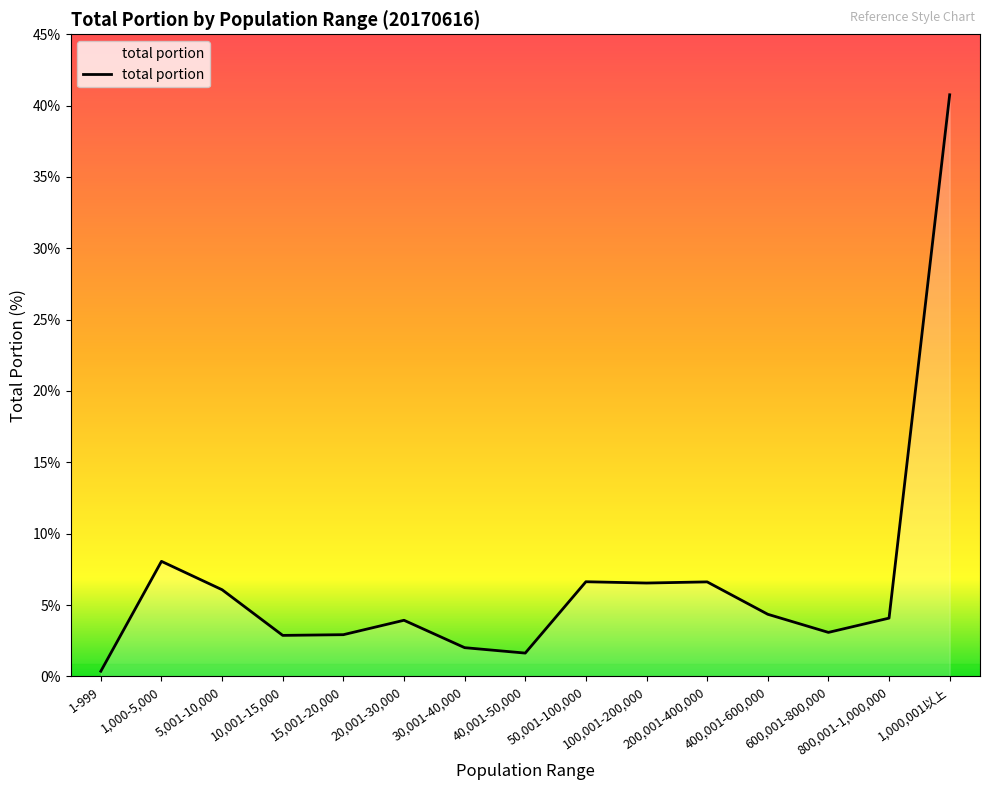

What is the difference between the maximum and minimum values?

40.4